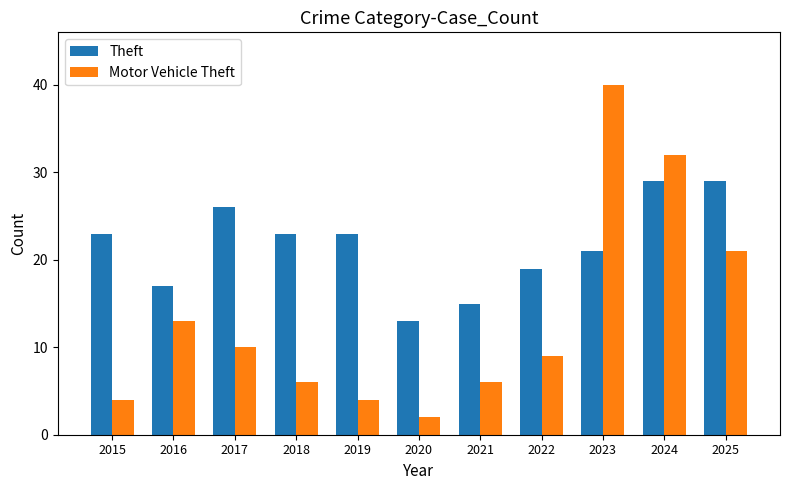

Which category has the lowest value across all series?

2020